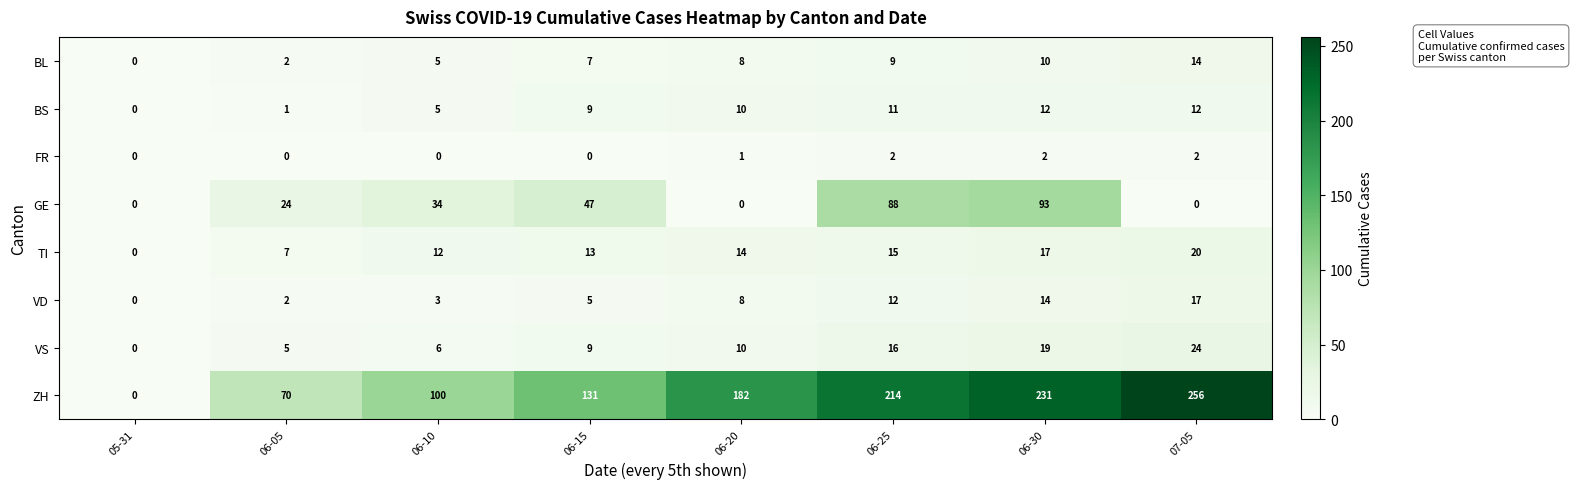

What is the difference between the maximum and minimum values in the BS series?

12